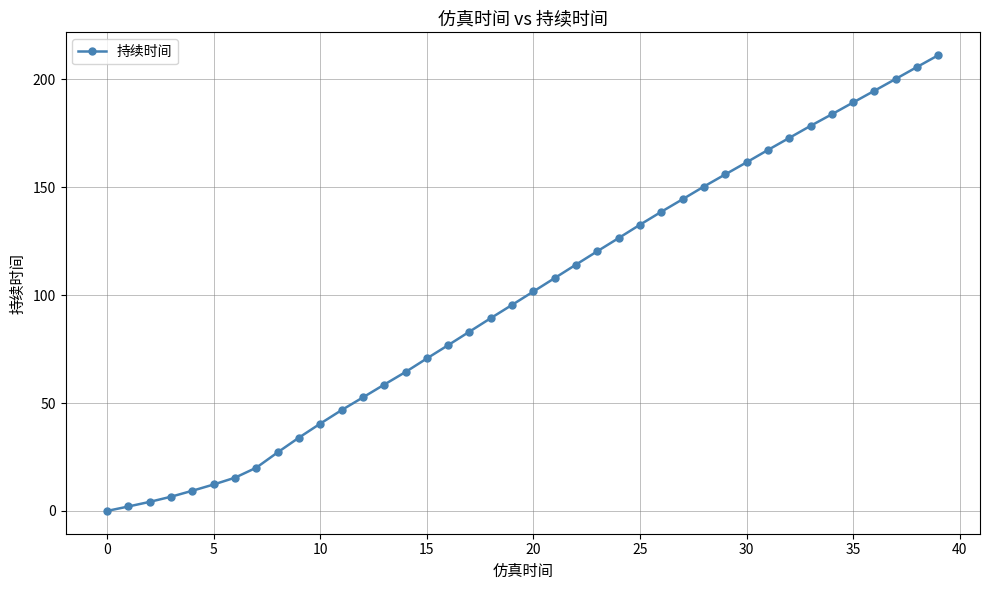

What is the value of the 10th point from the left?

34.0